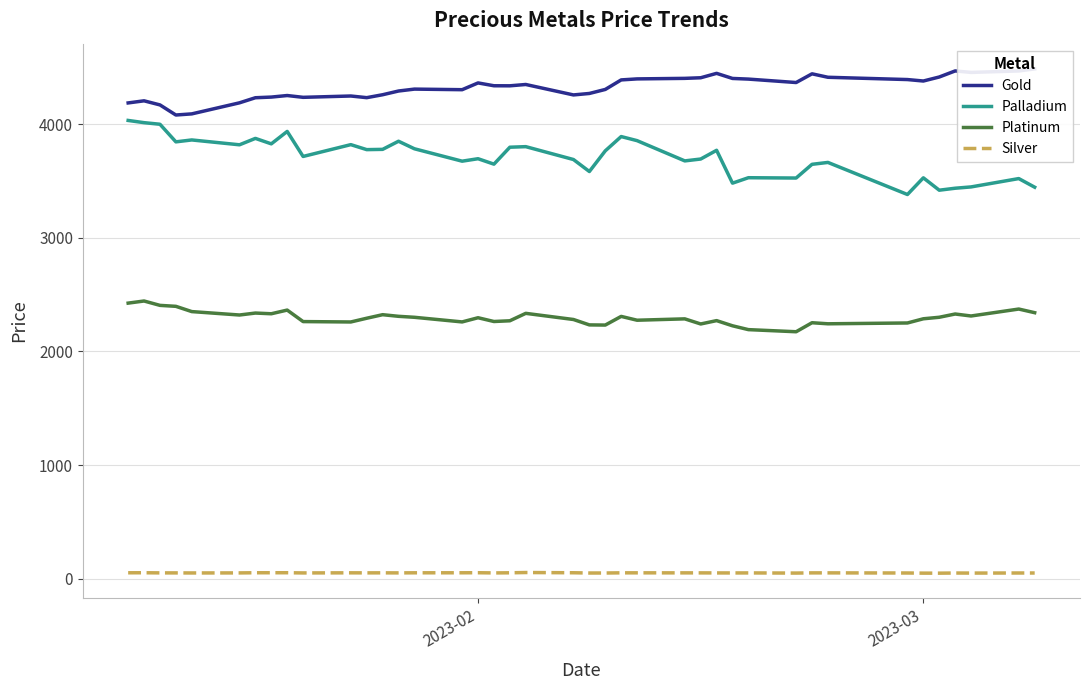

True or false: Palladium and Silver cross at least once.

False